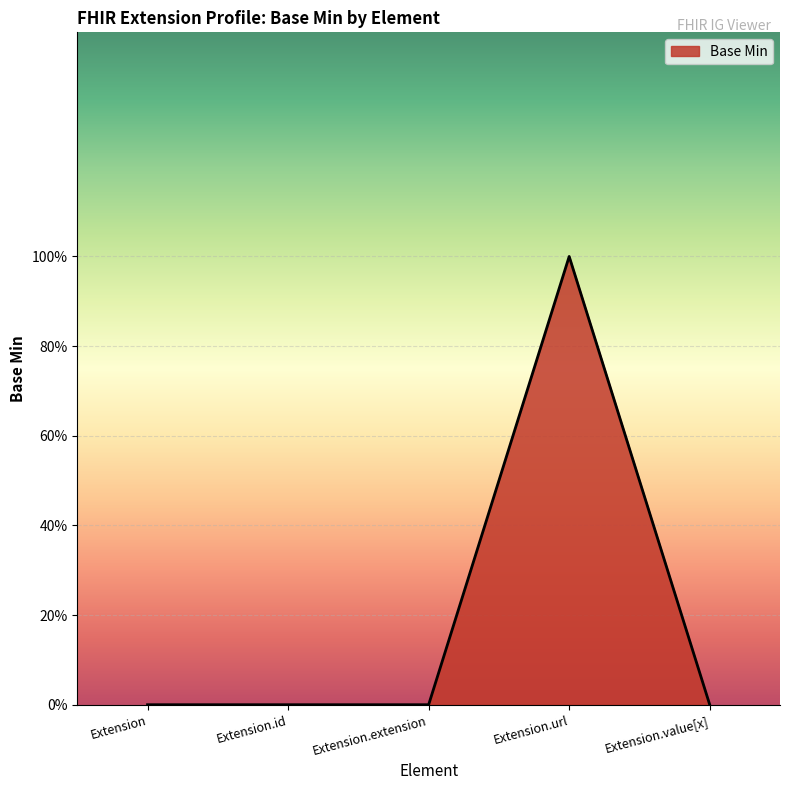

True or false: the data shows 0 at Extension.url.

False